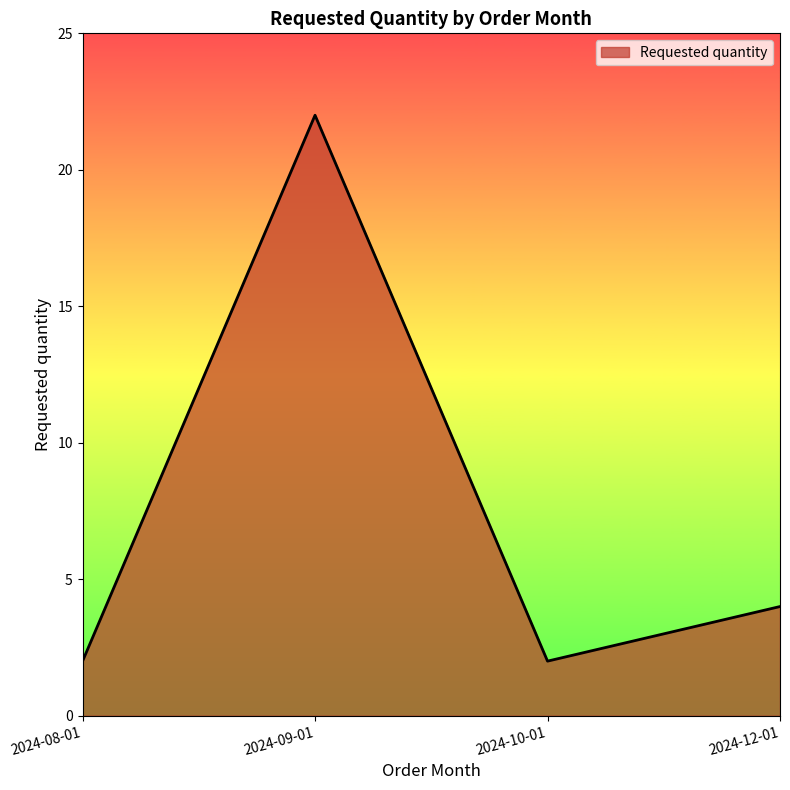

What is the sum of the values at 2024-10-01 and 2024-12-01?

6